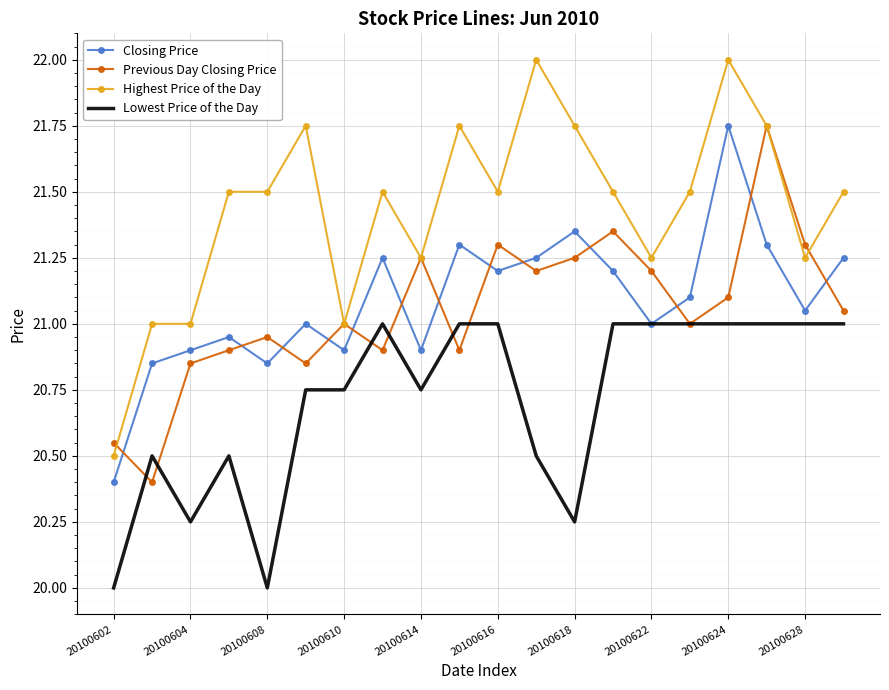

True or false: Closing Price and Highest Price of the Day cross at least once.

False